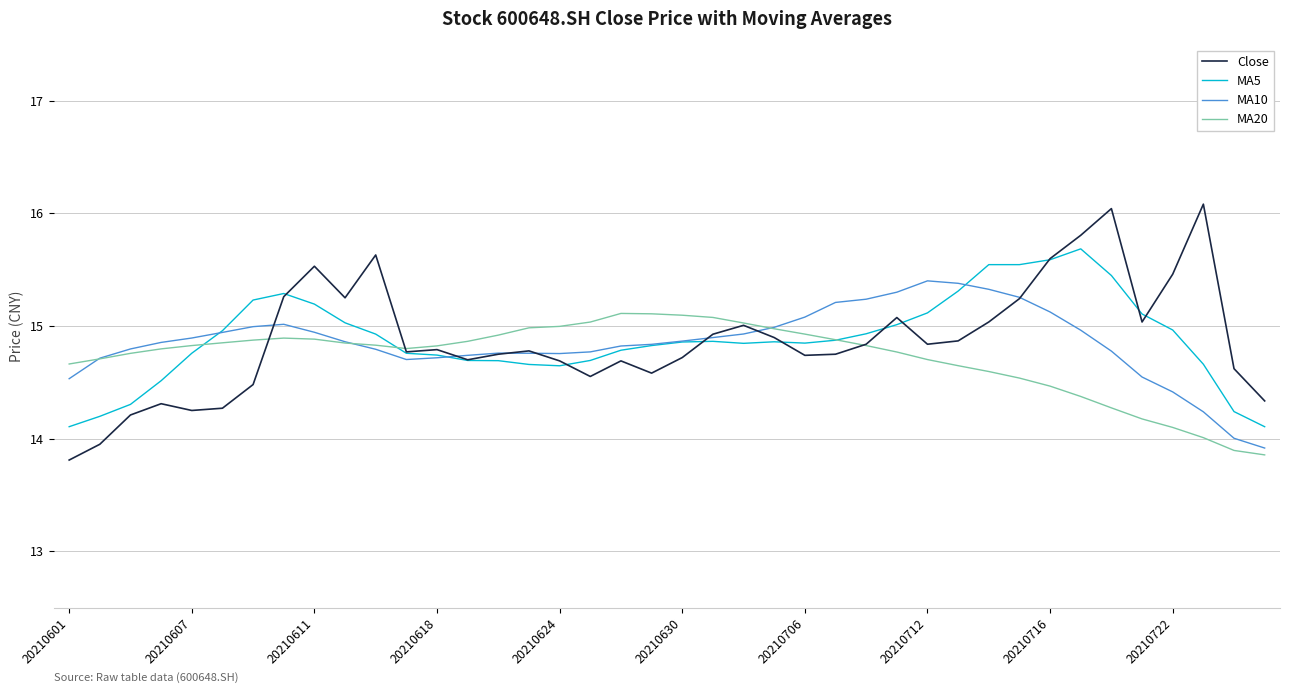

What is the highest value of the MA20 series?

15.1